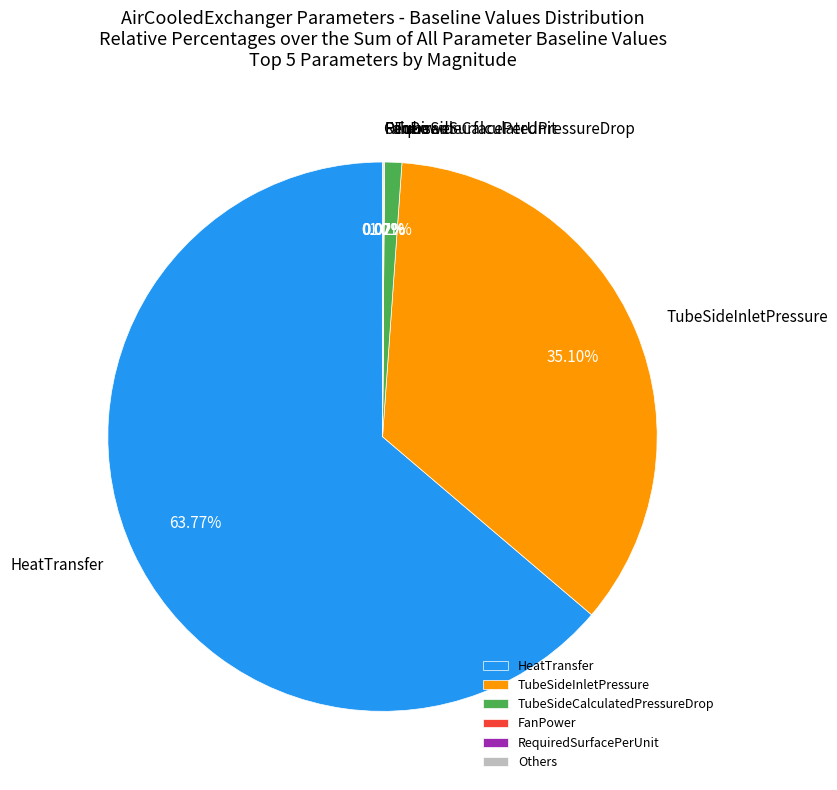

Which slice represents more than half of the pie?

HeatTransfer